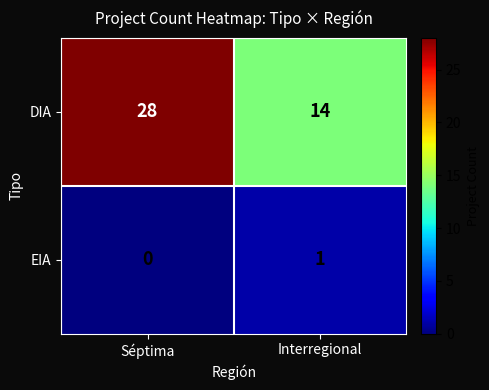

The DIA series shows 21 at Interregional. True or false?

False